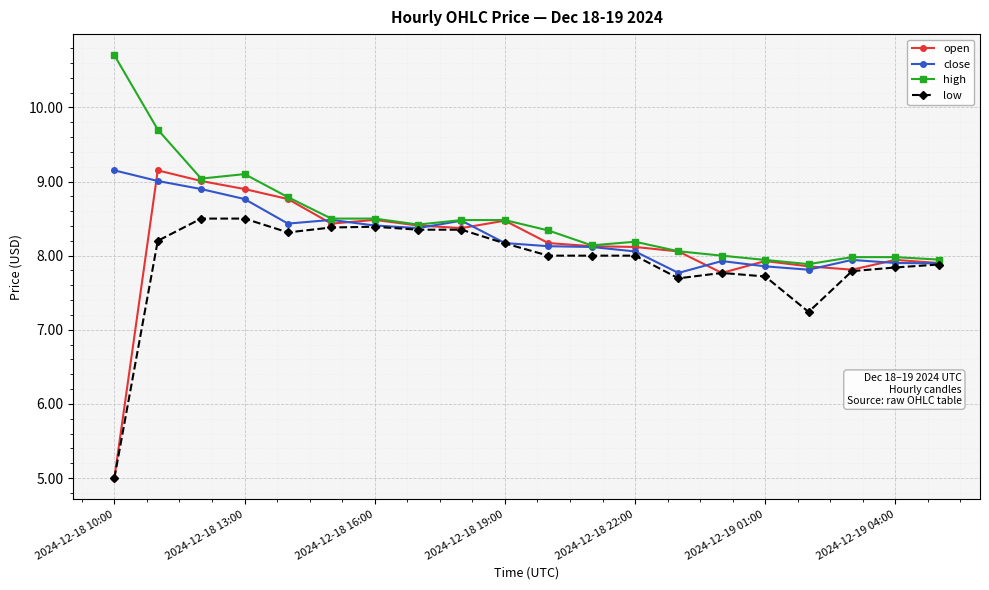

Rank the series by their average value, from lowest to highest.

low, open, close, high